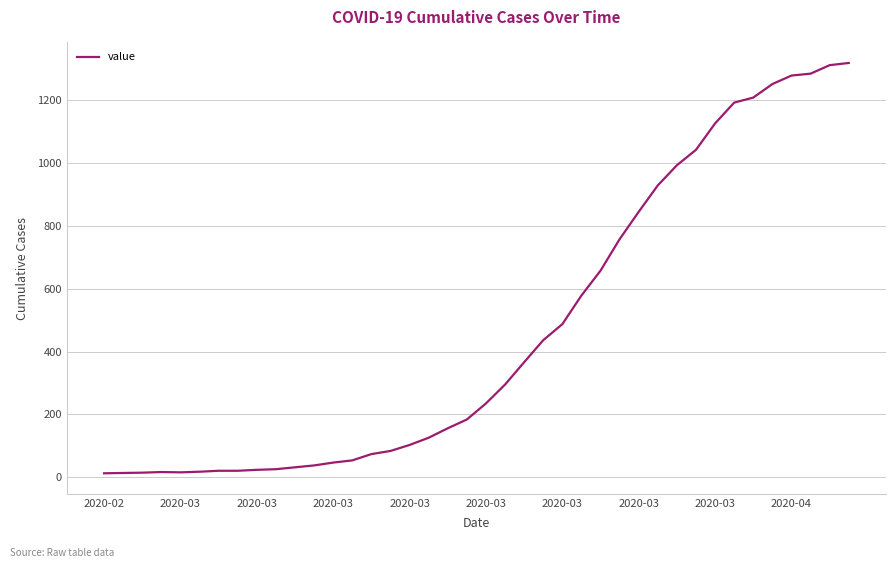

What is the smallest value displayed?

13